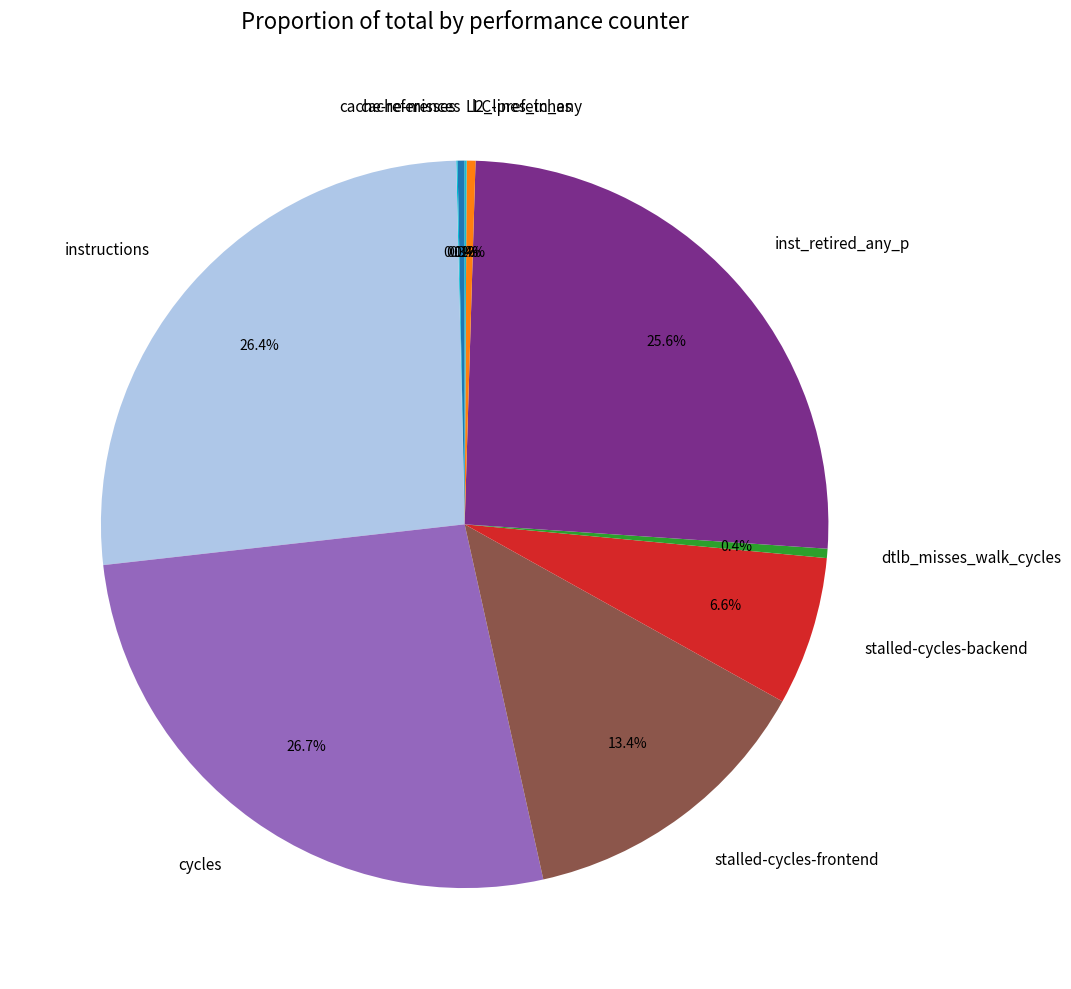

Between stalled-cycles-frontend and instructions, which is larger?

instructions